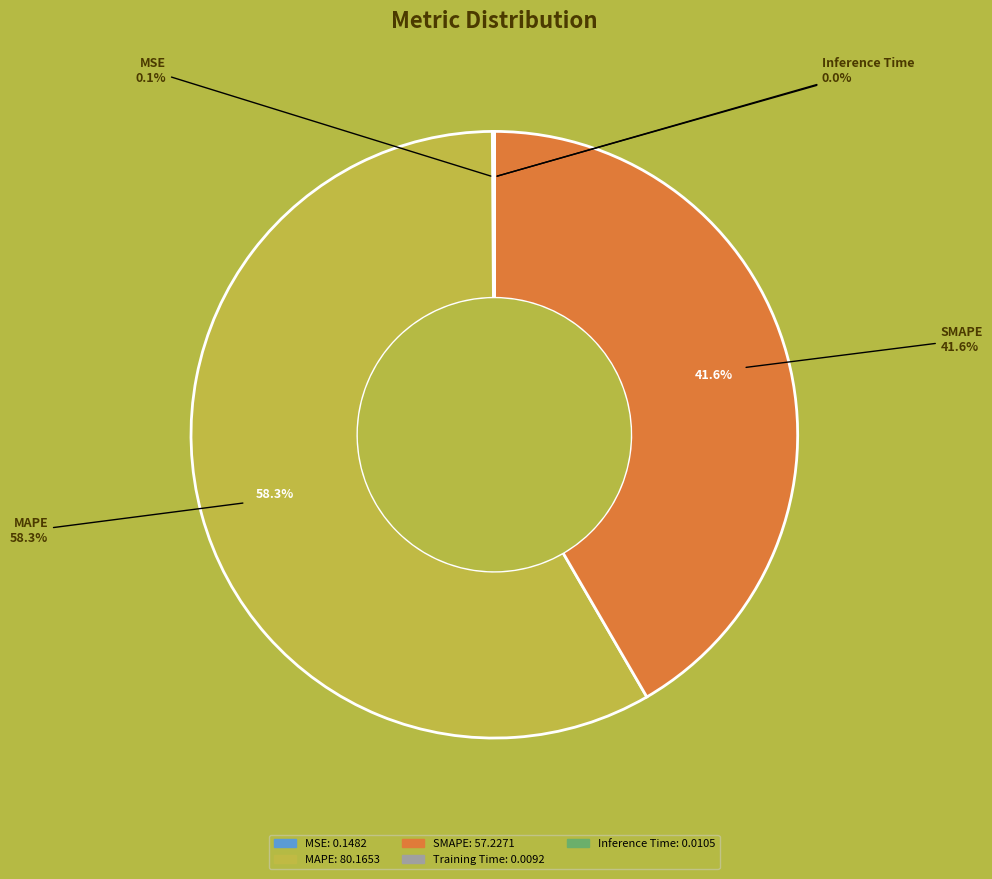

Rank the categories by value from lowest to highest.

Training Time, Inference Time, MSE, SMAPE, MAPE